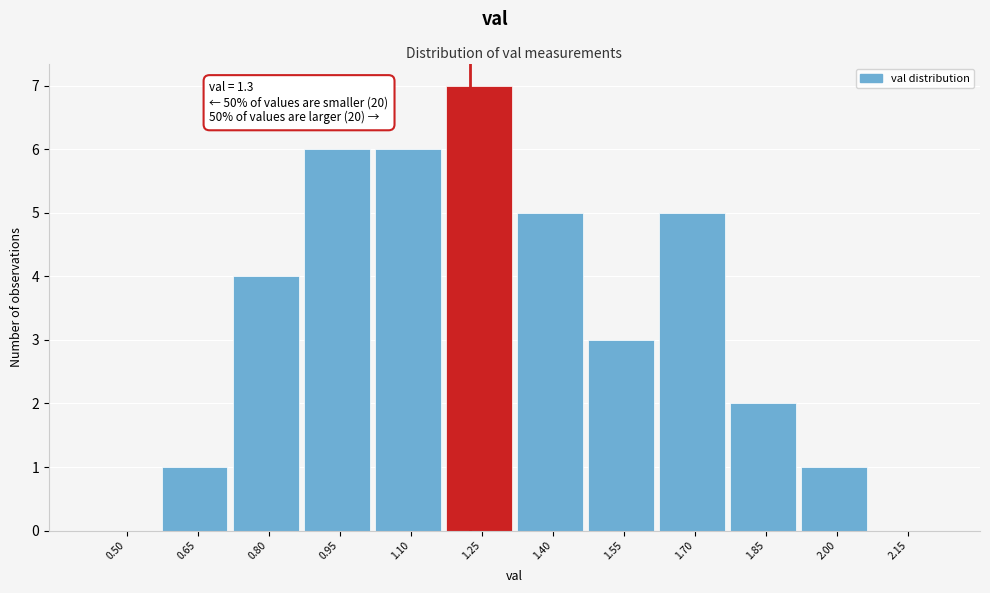

Reading left to right, transcribe all the data shown in this chart.

0.50=0	0.65=1	0.80=4	0.95=6	1.10=6	1.25=7	1.40=5	1.55=3	1.70=5	1.85=2	2.00=1	2.15=0